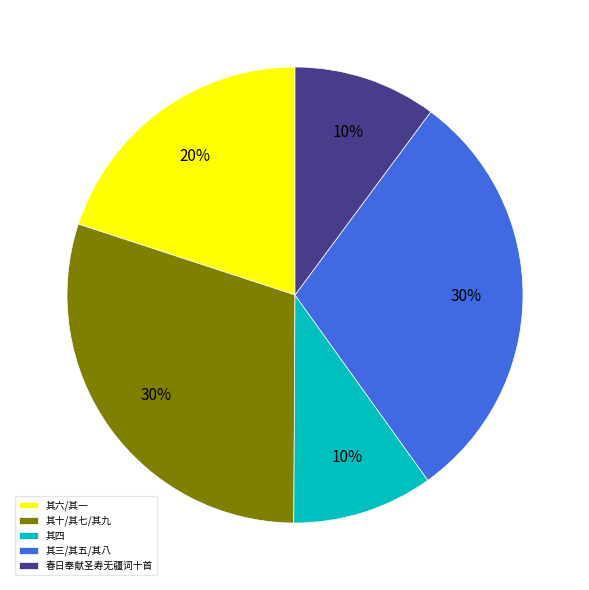

To the nearest percent, what portion does 其四 represent?

10%